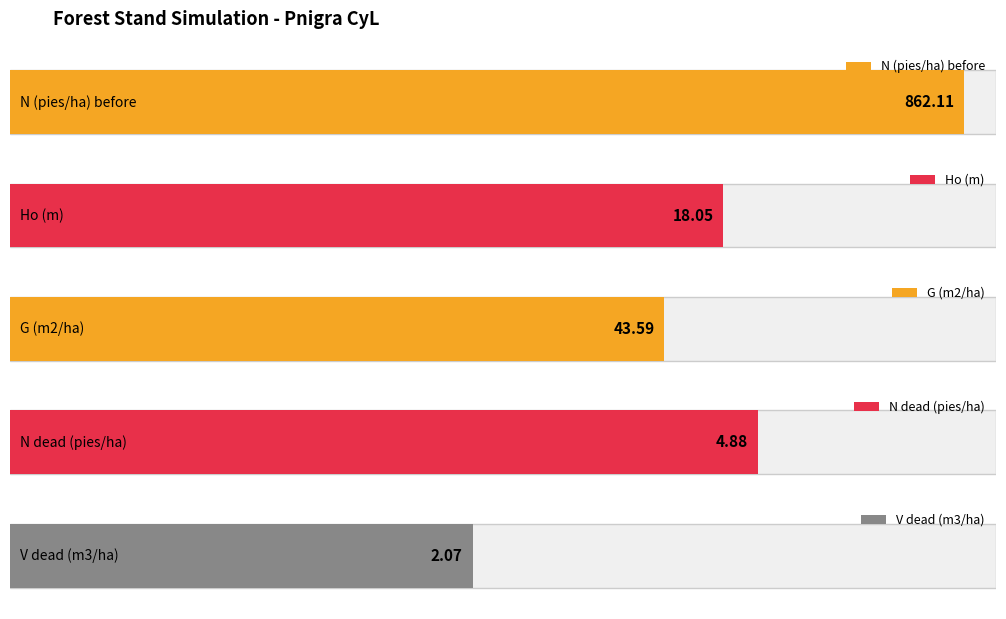

How many bars are there in each group?

5